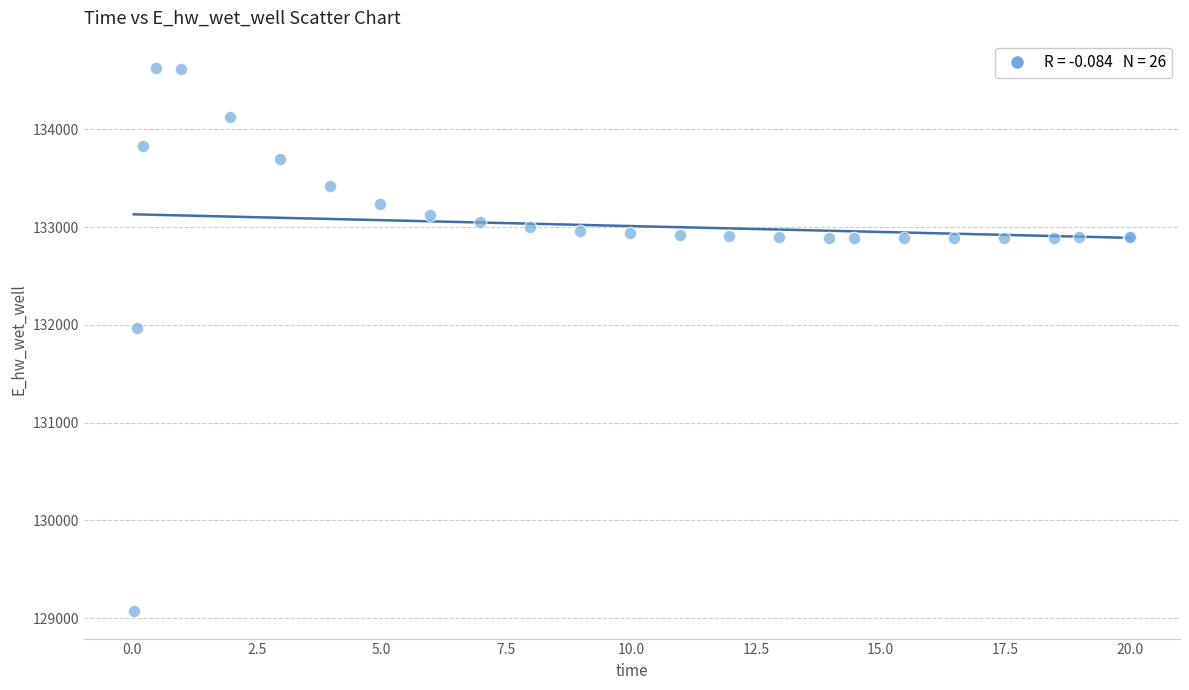

What Y value in the scatter plot is closest to 131848?

131969.8